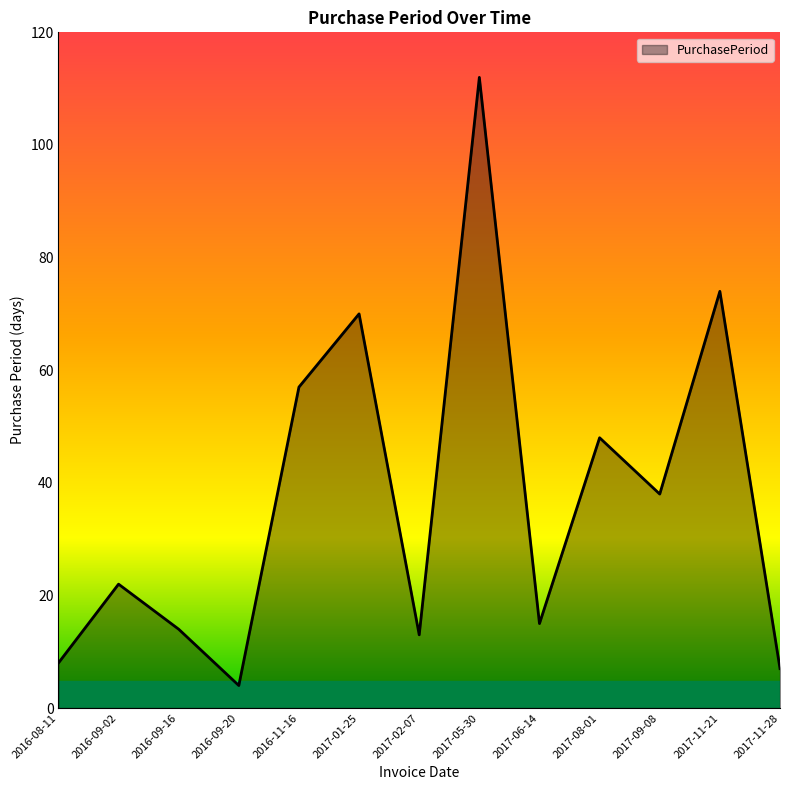

What position from the right is 2016-09-02?

12